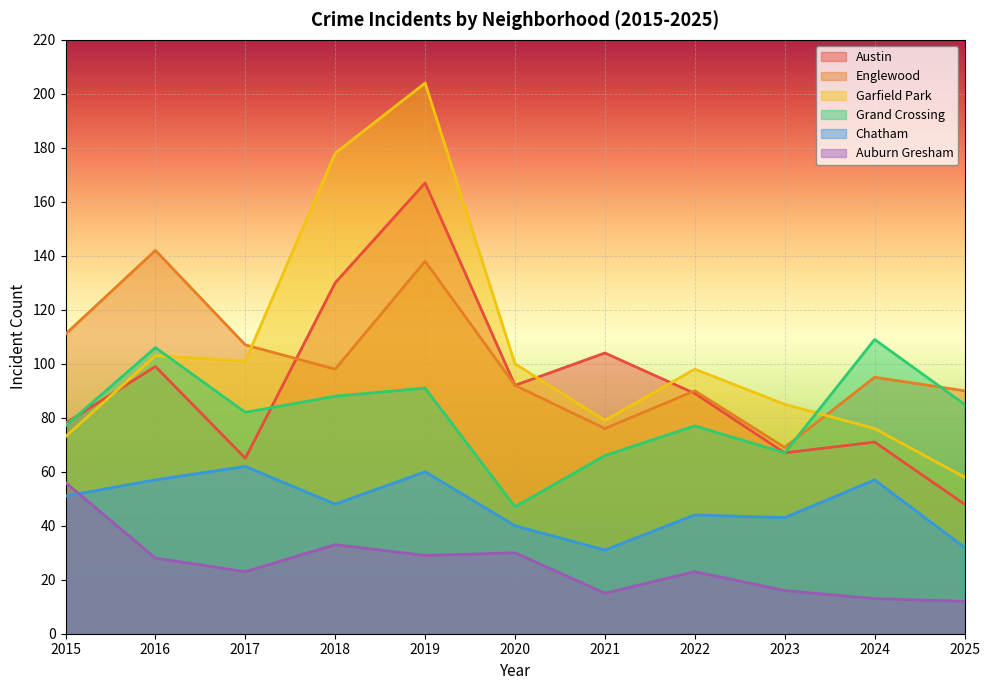

Is the value of Grand Crossing at 2015 greater than the value of Englewood at 2022?

No